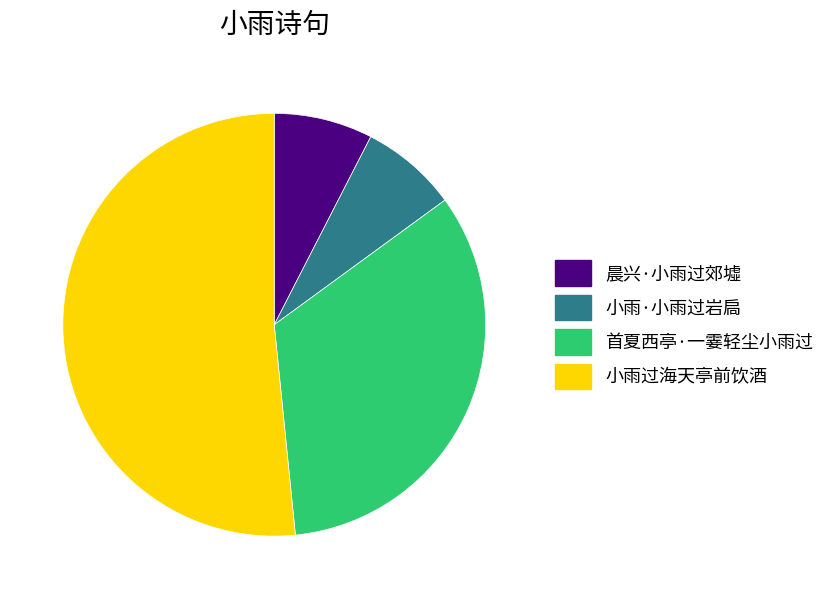

What is the ratio of the value at 小雨·小雨过岩扃 to the value at 晨兴·小雨过郊墟?

1.0